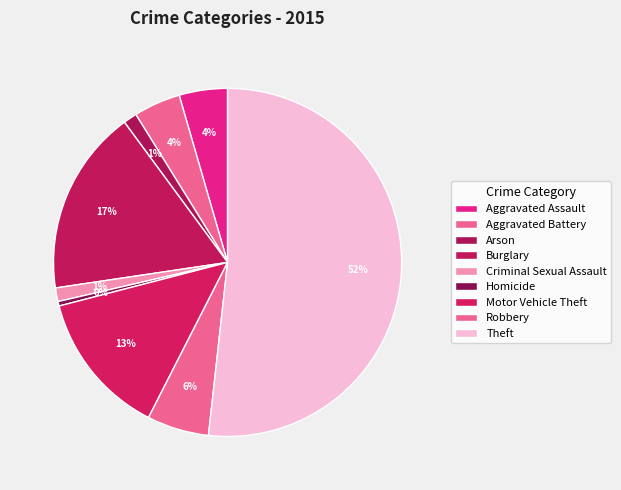

What is the smallest slice in the pie chart?

Homicide